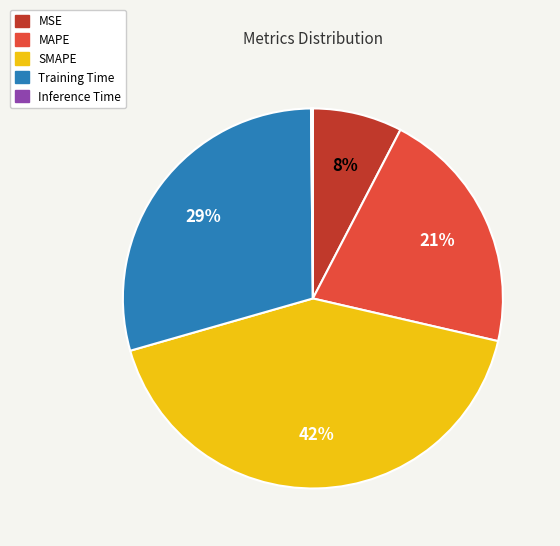

Is there a majority slice in this chart?

No